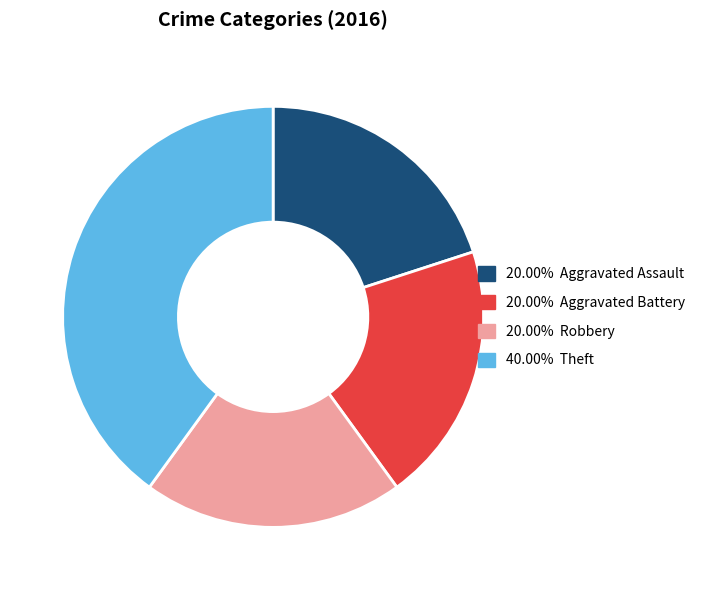

Does 20.00% Robbery account for over 50% of the chart?

No